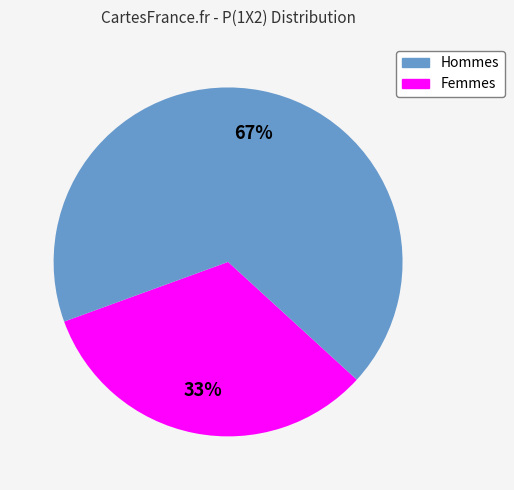

Is there a majority slice in this chart?

Yes